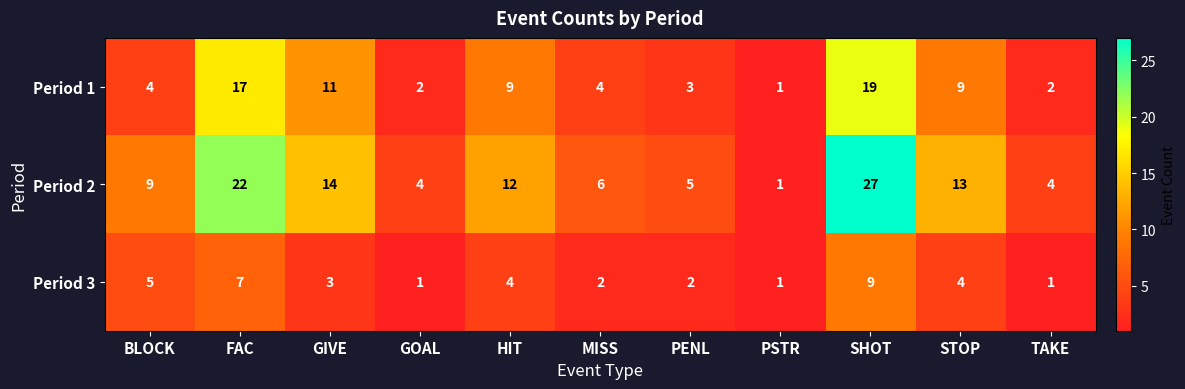

Which category has the highest value across all series?

SHOT